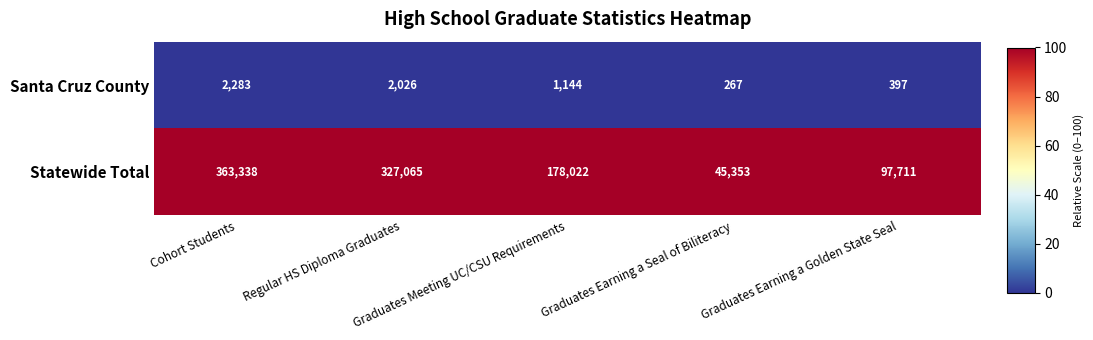

What is the difference between the maximum and second lowest values in the Statewide Total series?

265627